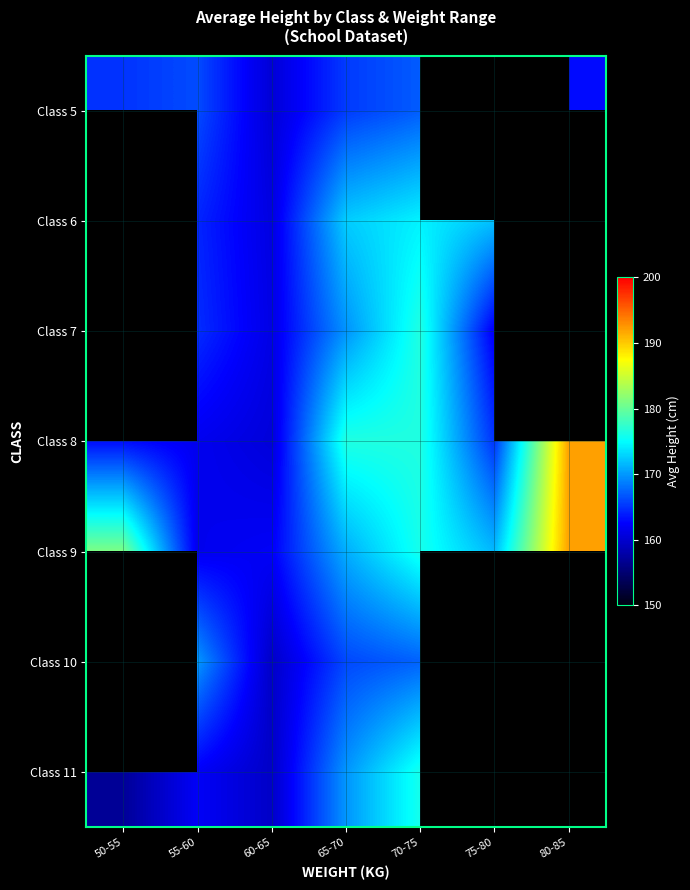

Rank the series by their maximum value, from highest to lowest.

Class 8, Class 9, Class 7, Class 11, Class 6, Class 10, Class 5